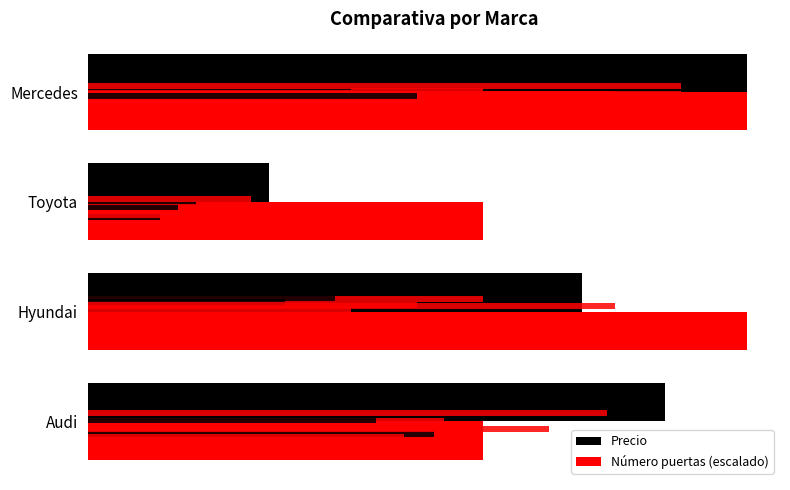

What is the greatest value displayed?

40000